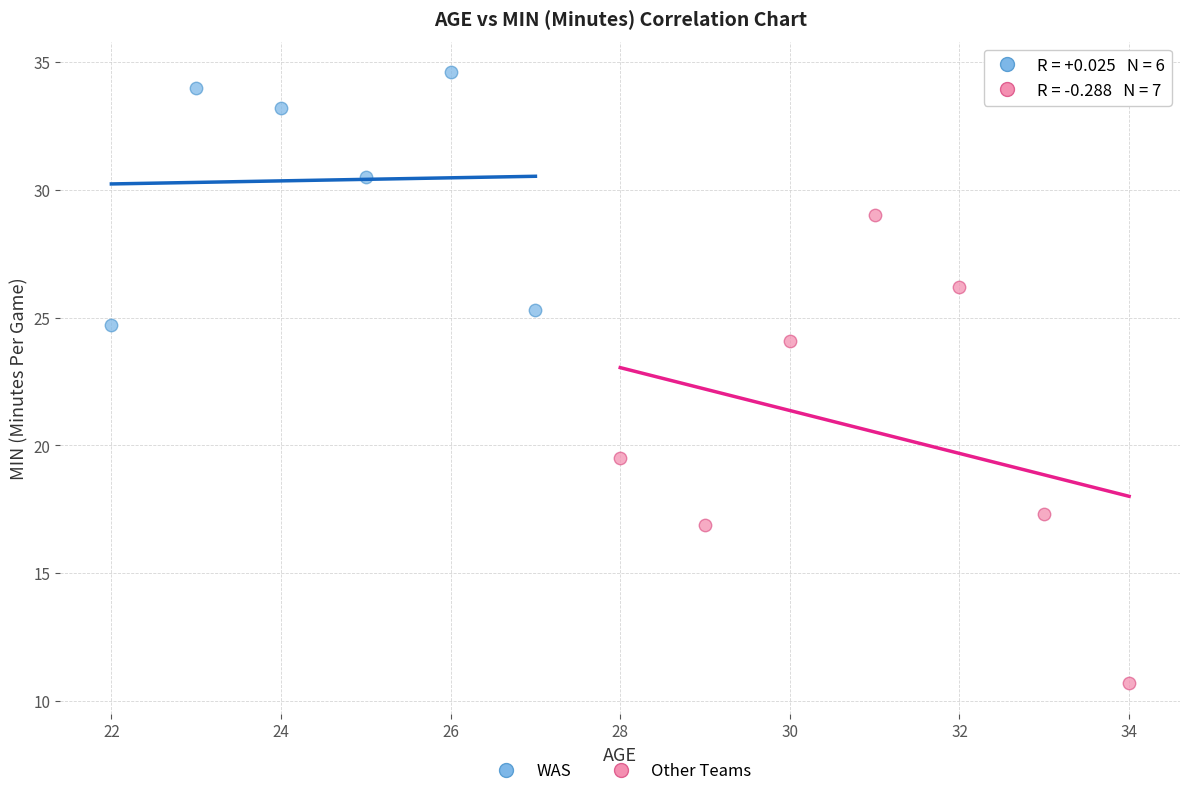

What are all the series names shown in the legend?

WAS, Other Teams